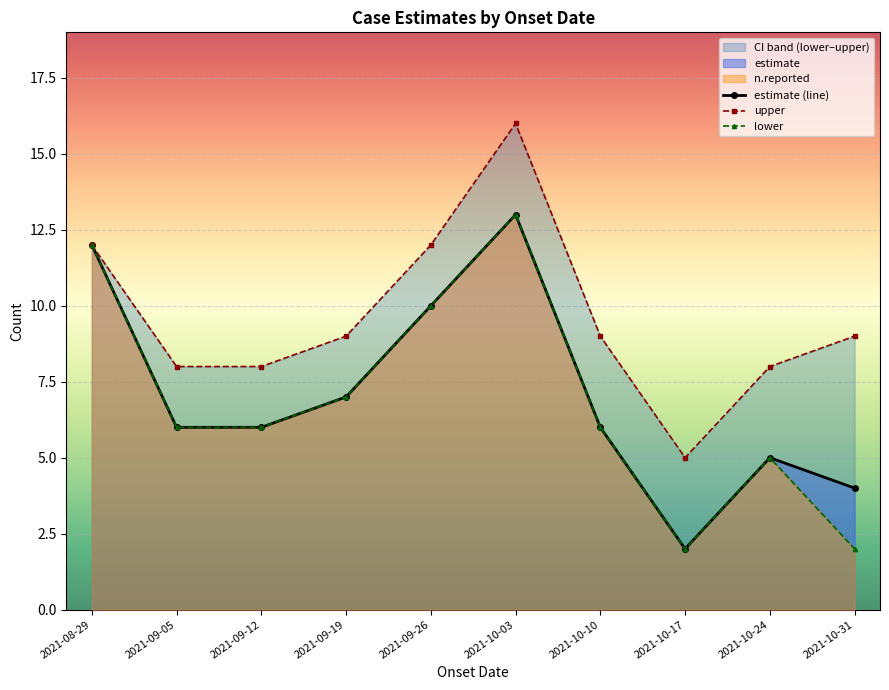

Which category has the lowest value across all series?

2021-10-17